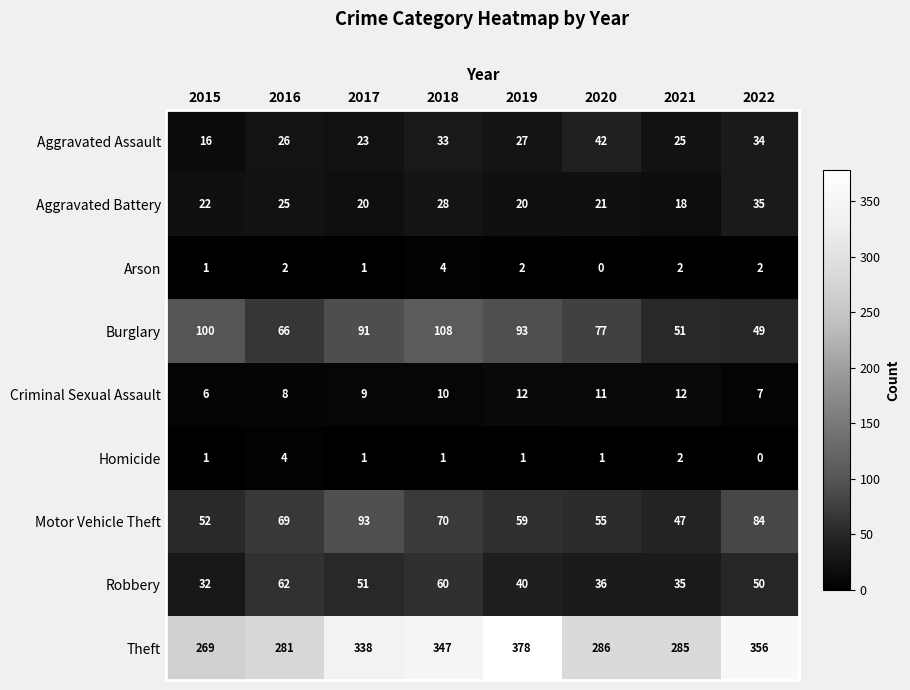

At how many categories does at least one series exceed 66?

8